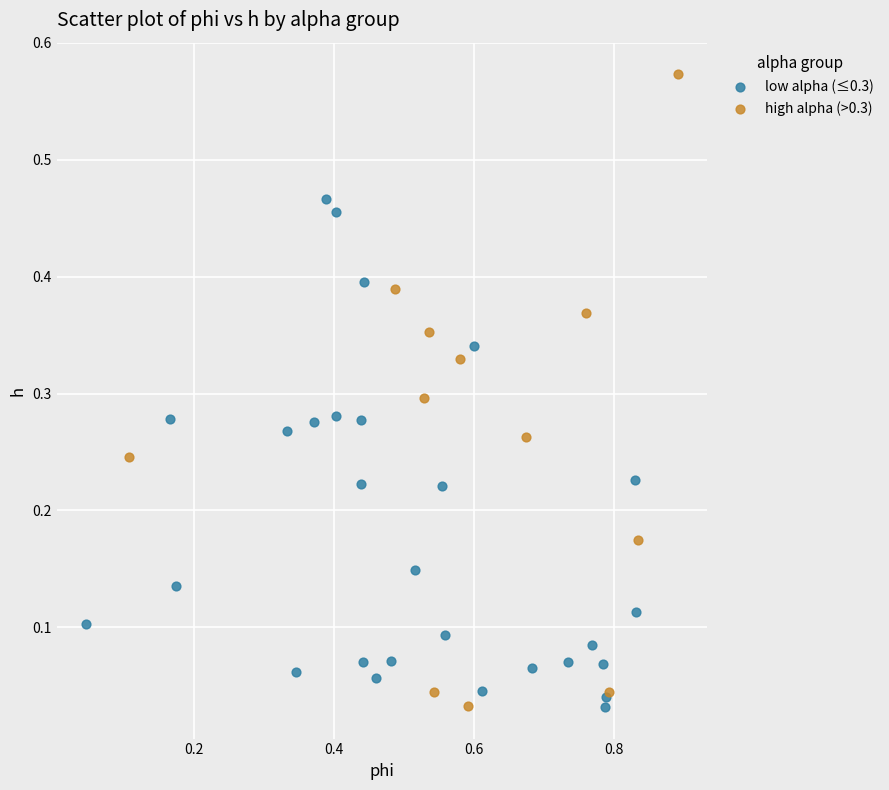

Which series has the widest spread of Y values?

high alpha (>0.3)